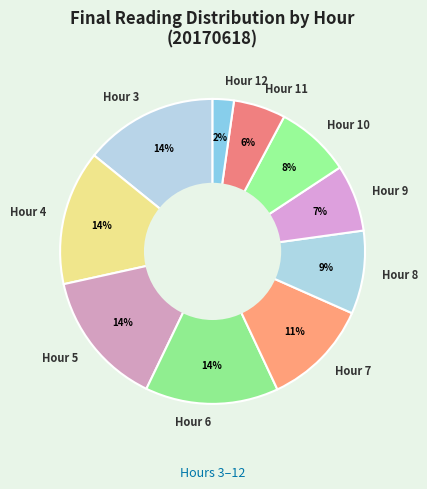

To the nearest percent, what is the average slice percentage?

10%